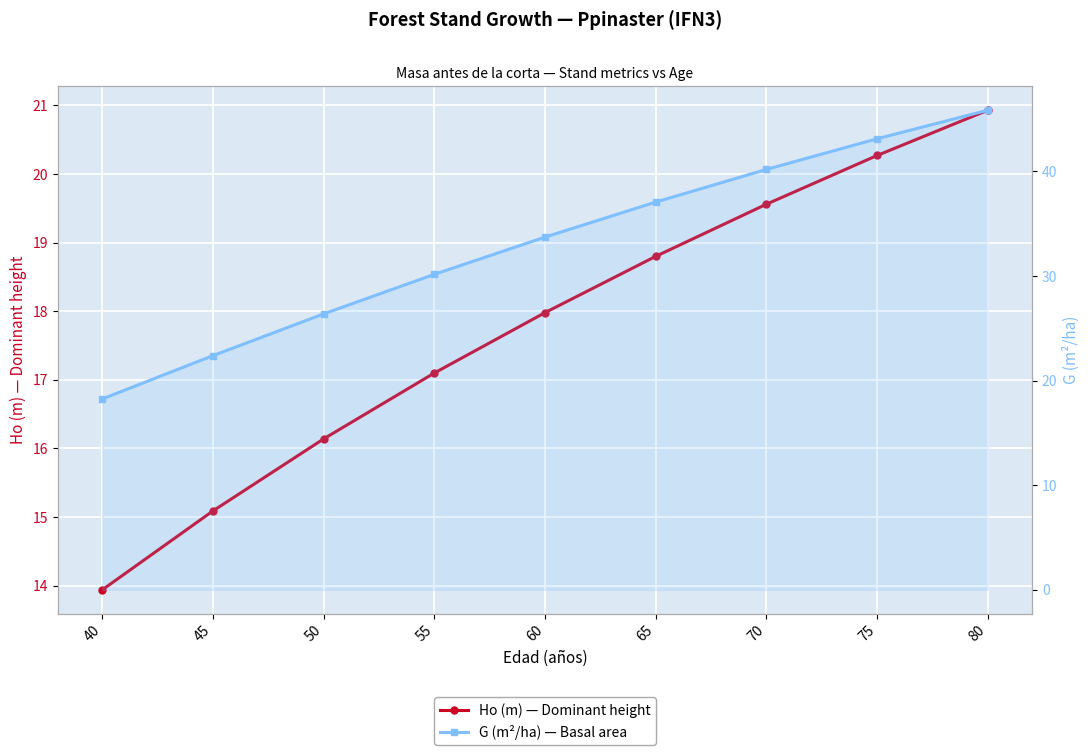

How many data points in G (m²/ha) — Basal area are above 33?

5